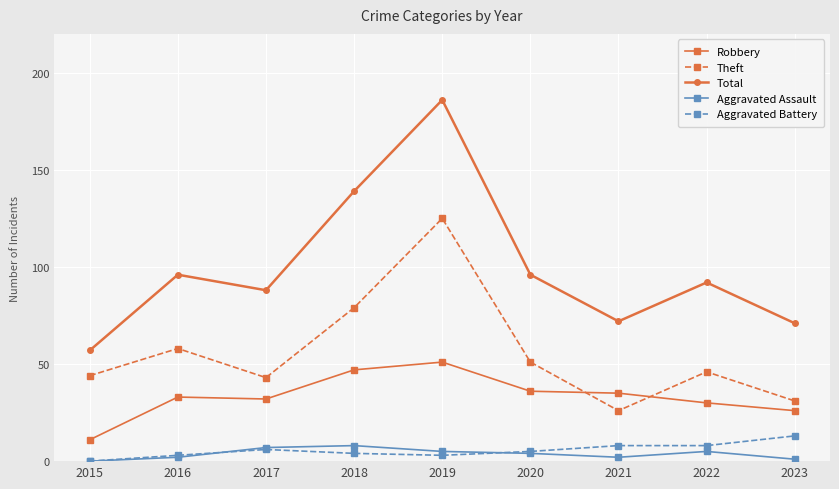

Does the chart have visible grid lines?

Yes